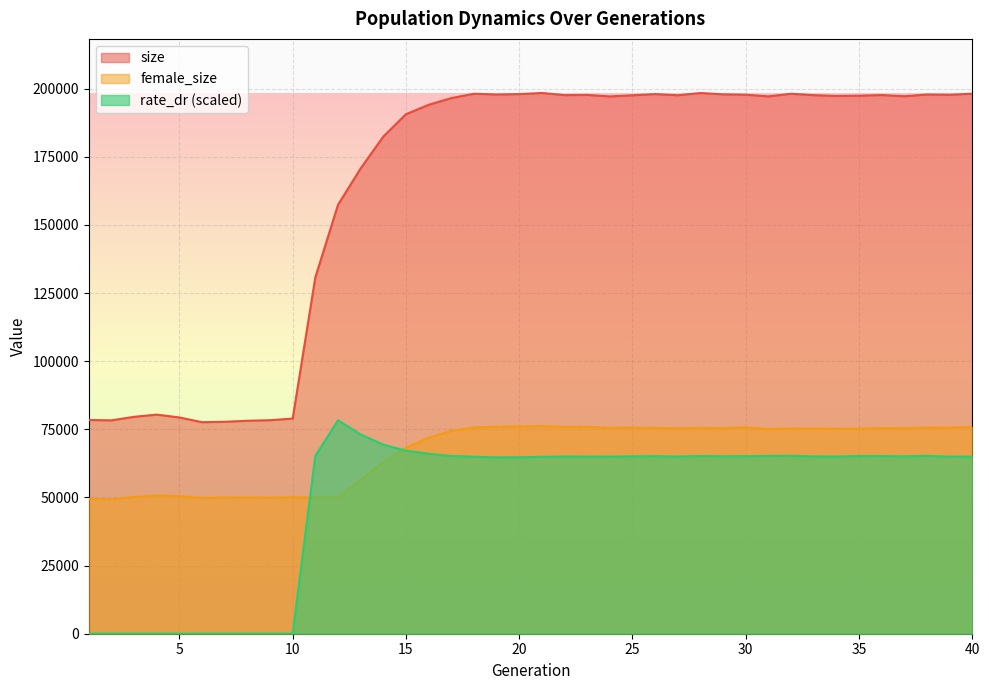

True or false: rate_dr has a value of 110454.2 at 29.

False